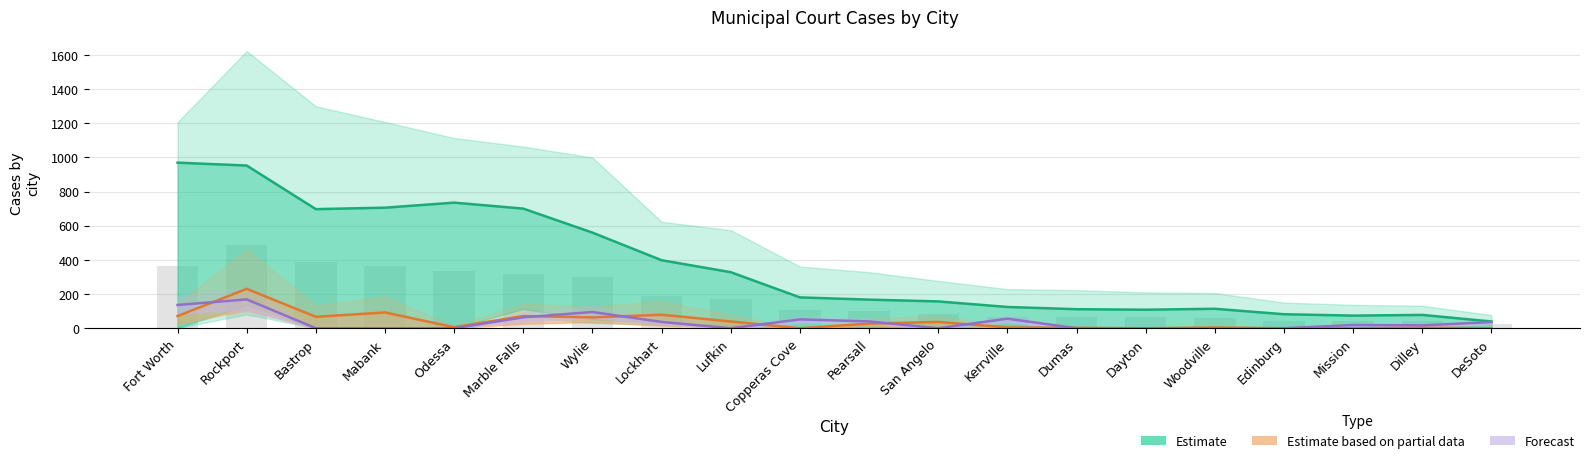

Is the value of Forecast at Fort Worth greater than the value of Estimate based on partial data at Bastrop?

Yes